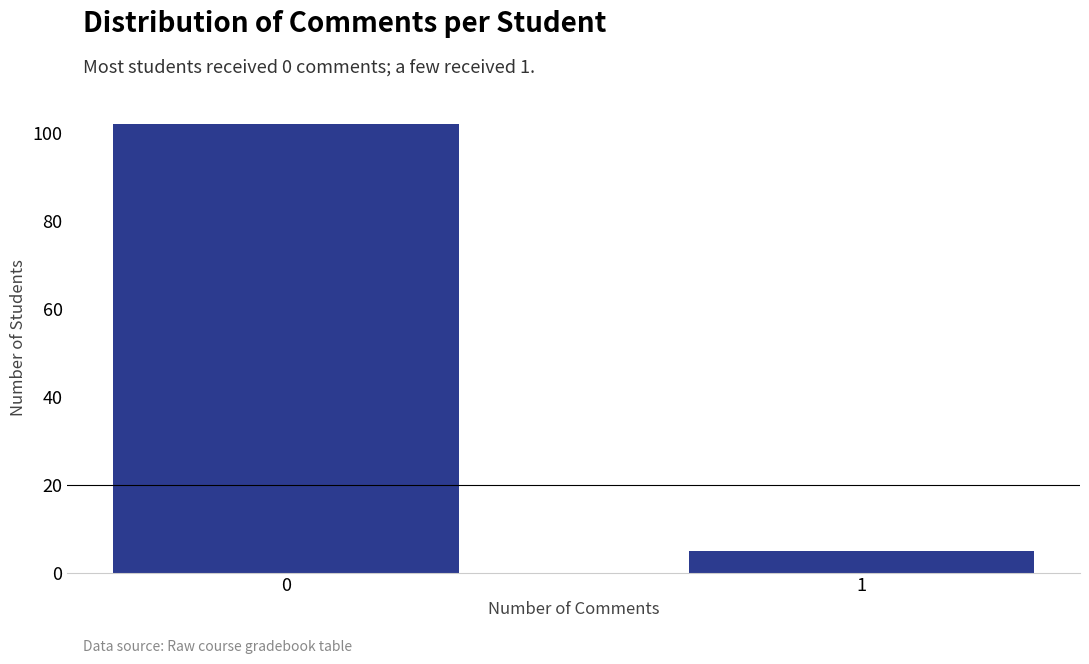

Reading right to left, what are all the values shown in this chart?

1=5	0=102